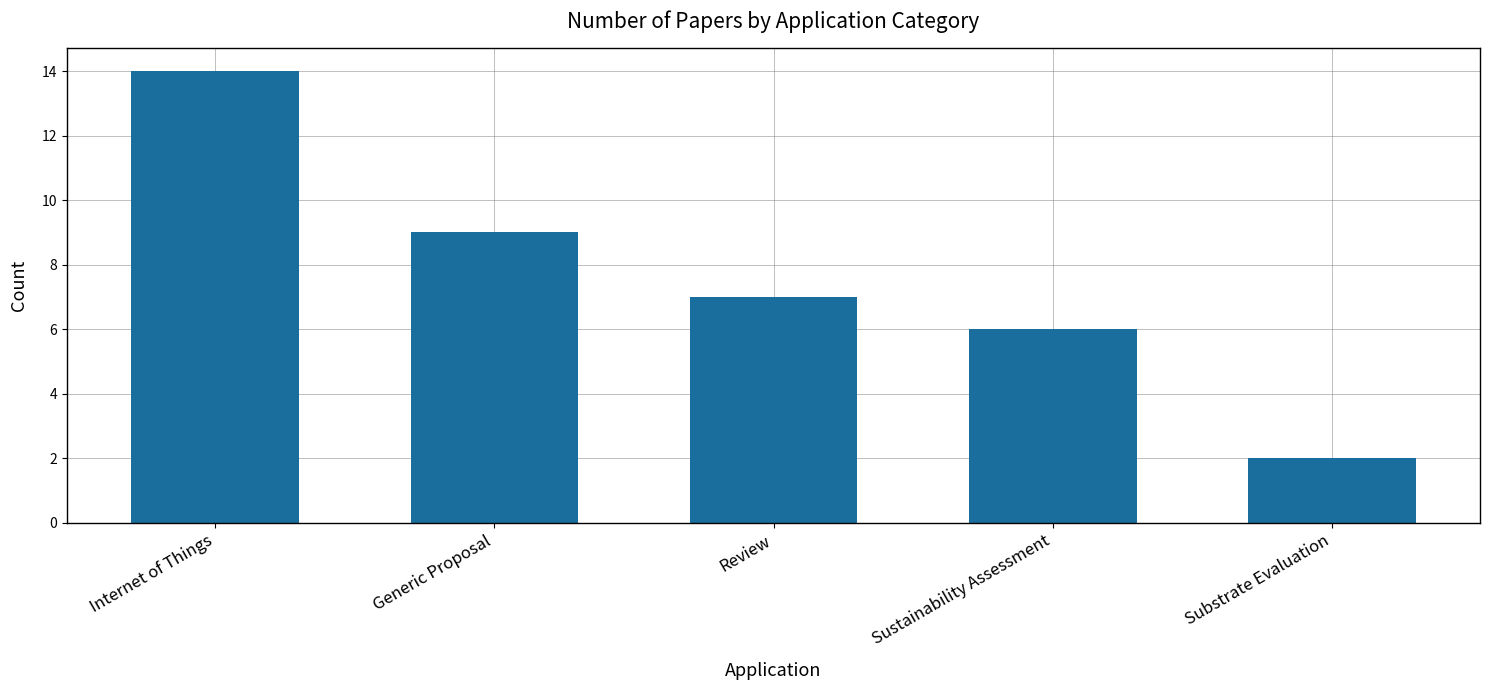

Reading right to left, transcribe all the data shown in this chart.

2	6	7	9	14